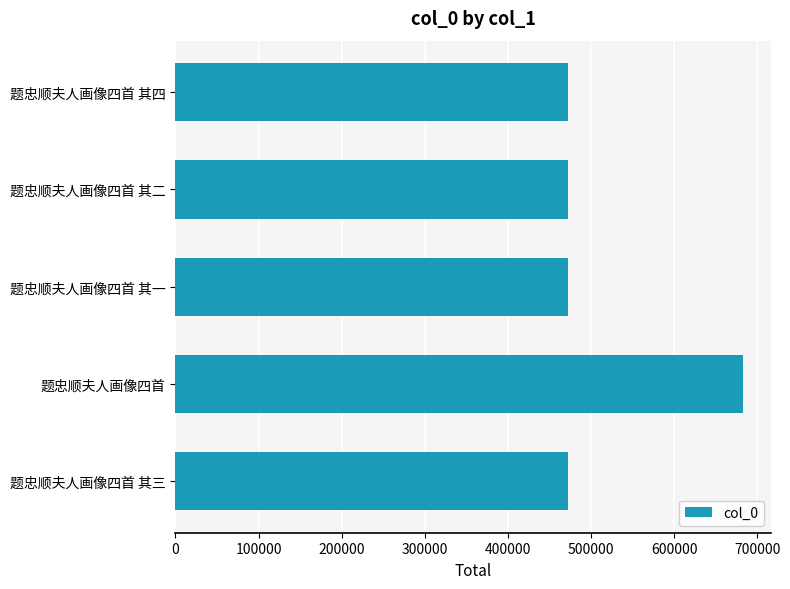

What is the difference between the maximum and minimum values?

210218